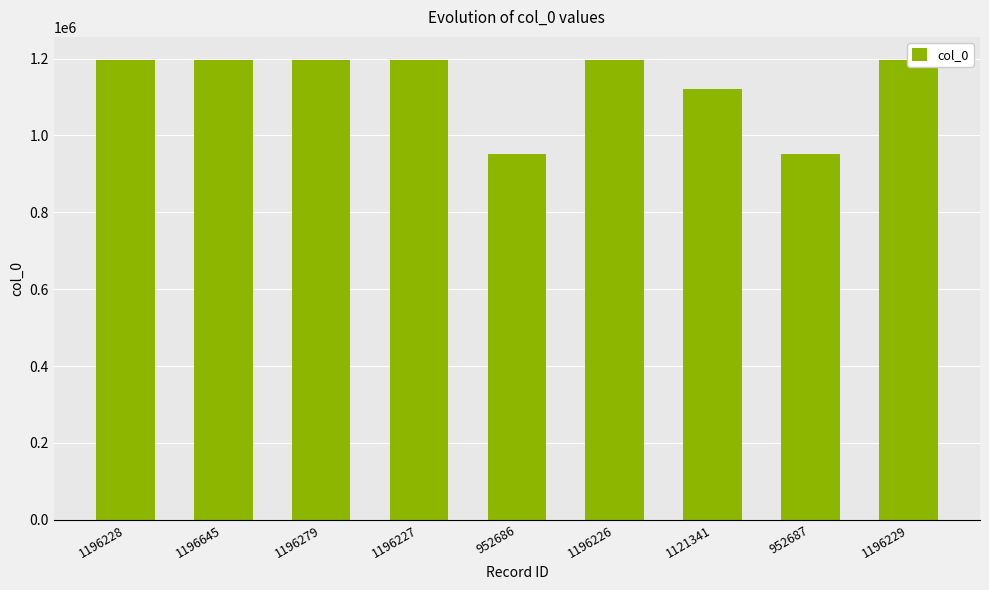

How many values are below 1196227?

4